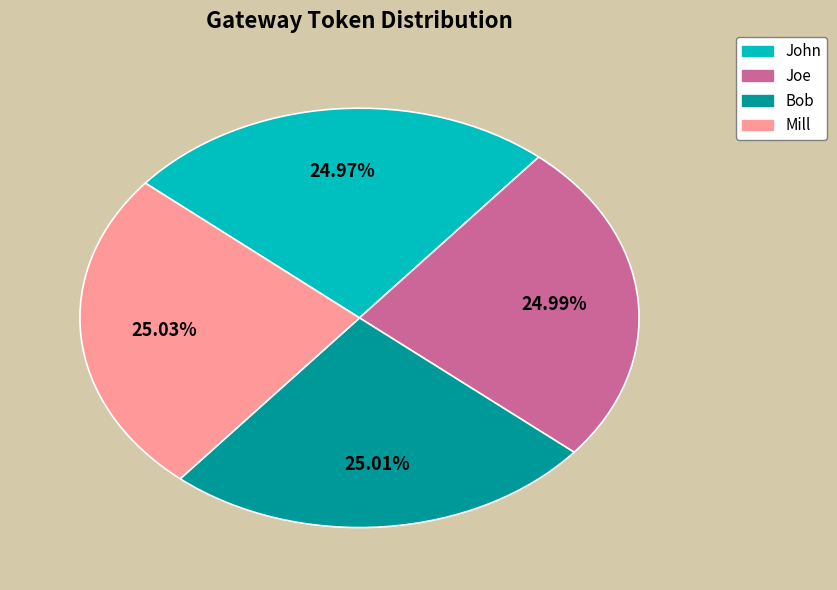

How many slices are in this pie chart?

4